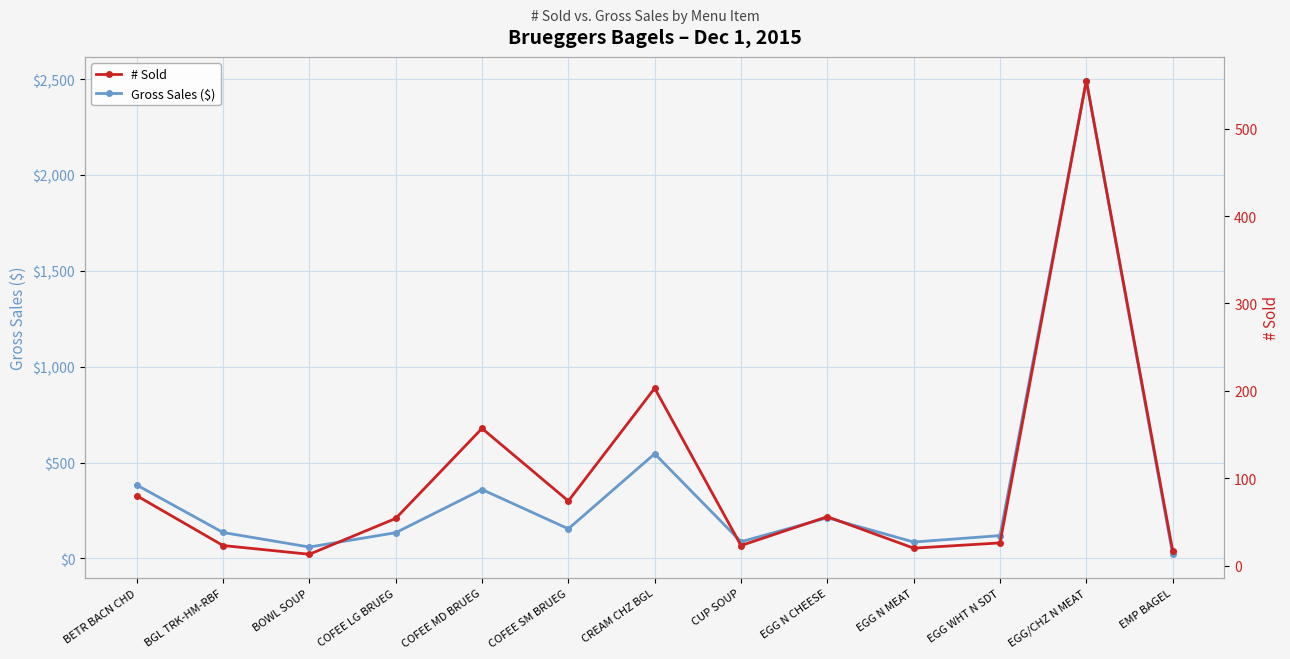

At which category does Gross Sales ($) reach its first local peak?

COFEE MD BRUEG